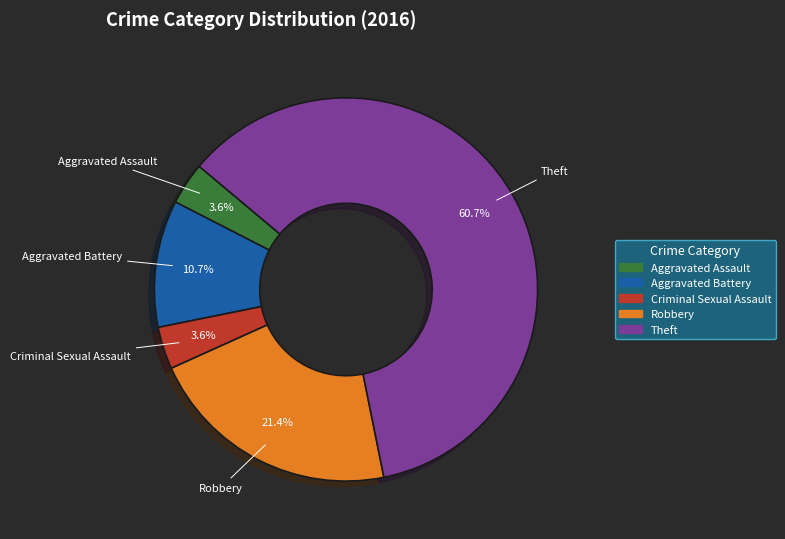

Which category accounts for the majority?

Theft